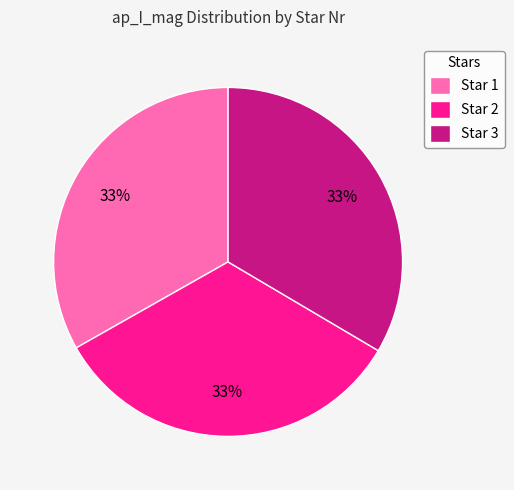

What is the ratio of the value at Star 2 to the value at Star 3?

1.0